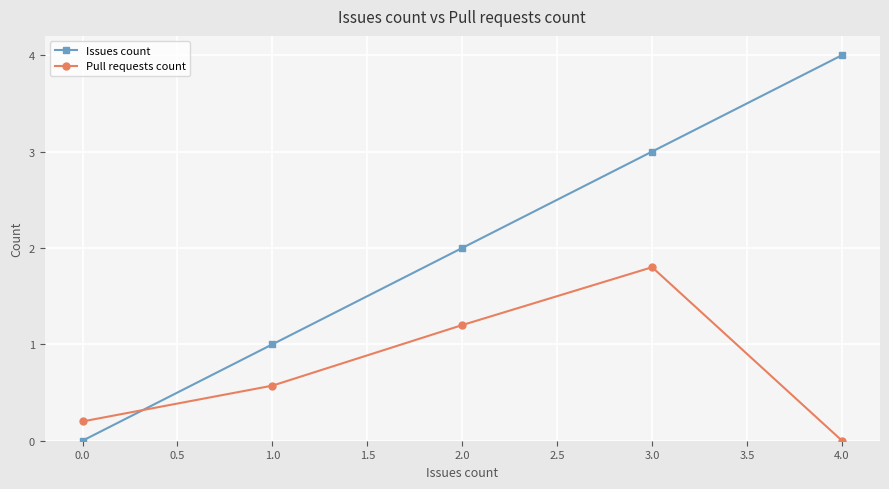

Which series has the widest spread of values?

Issues count